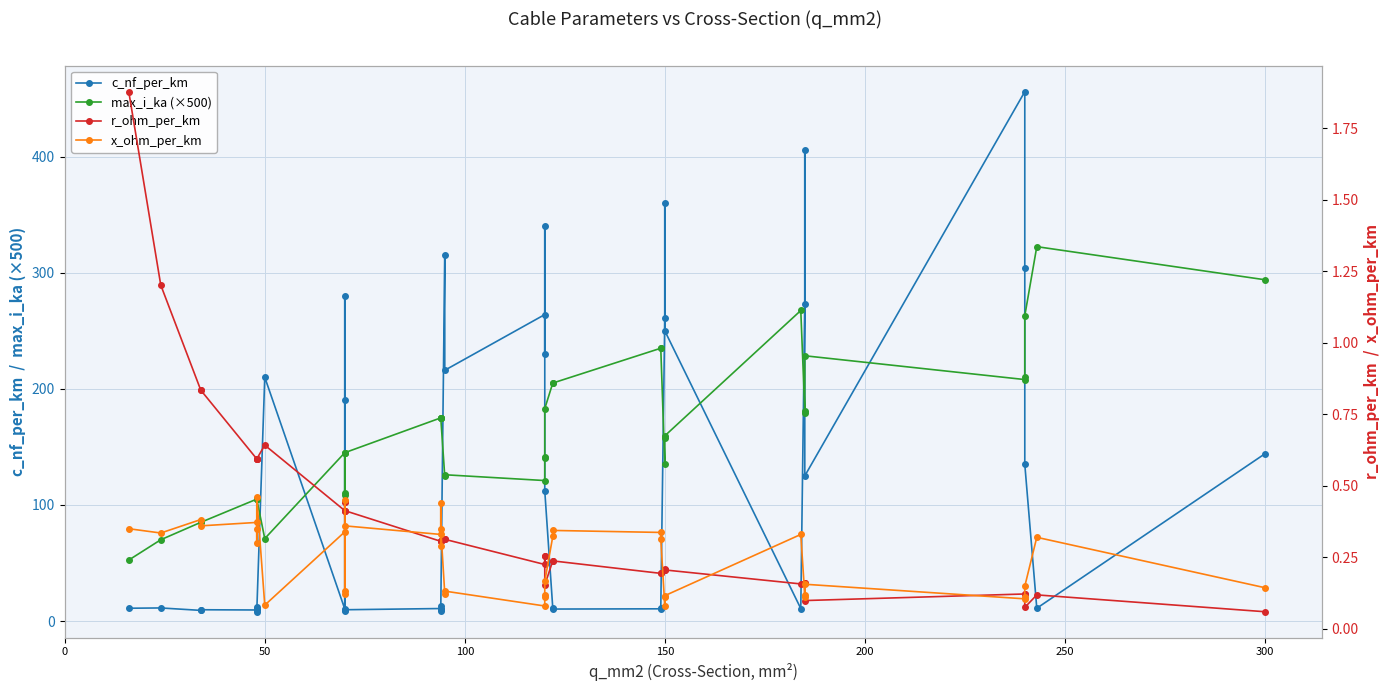

What is the sum of all max_i_ka (×500) values?

6459.0